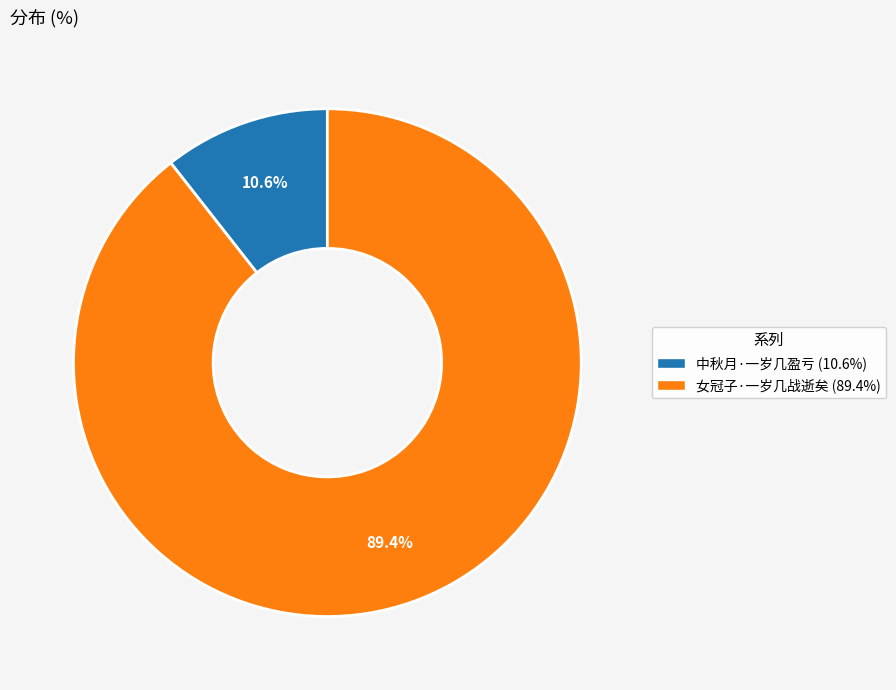

How many slices are in this pie chart?

2